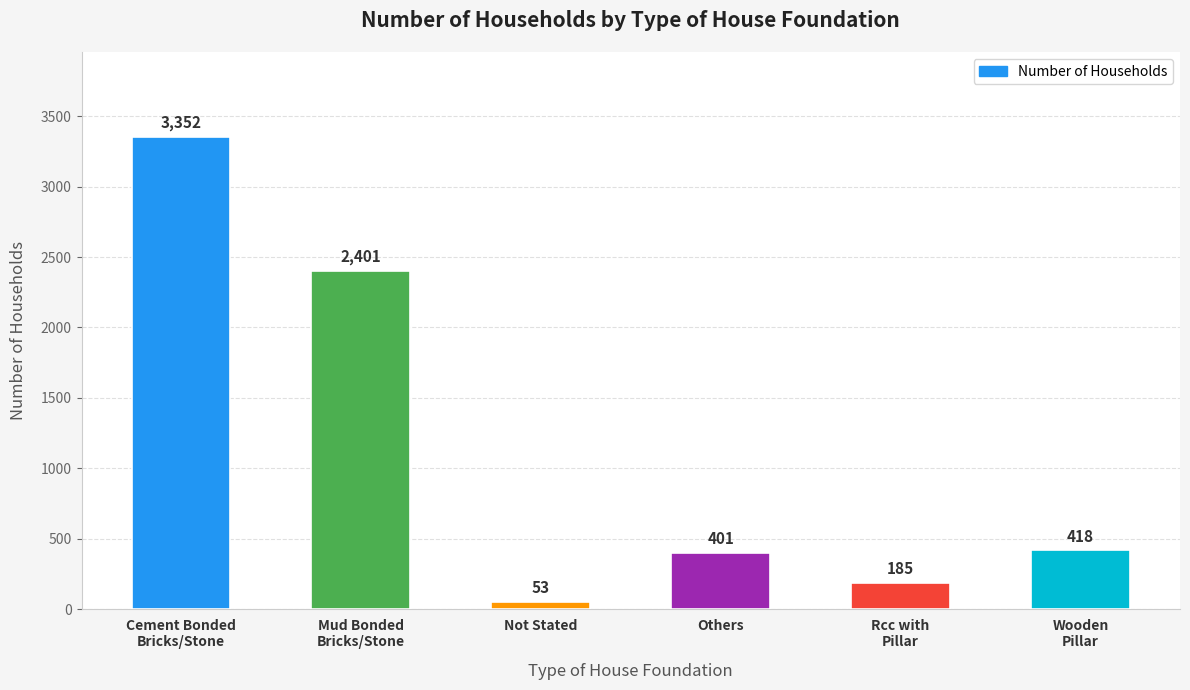

List the labels in order of value, smallest first.

Not Stated, Rcc with
Pillar, Others, Wooden
Pillar, Mud Bonded
Bricks/Stone, Cement Bonded
Bricks/Stone